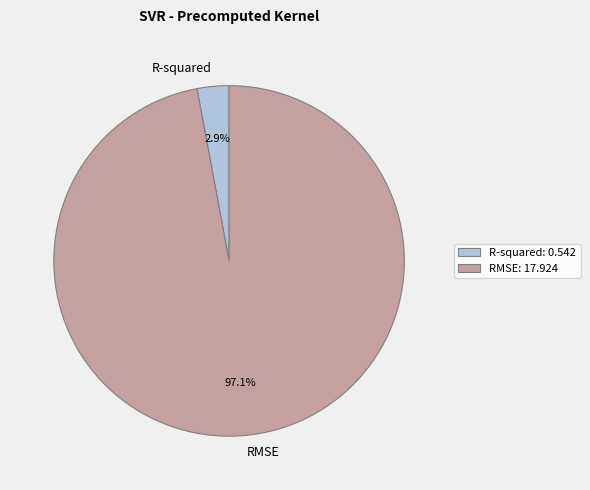

How many slices are in this pie chart?

2